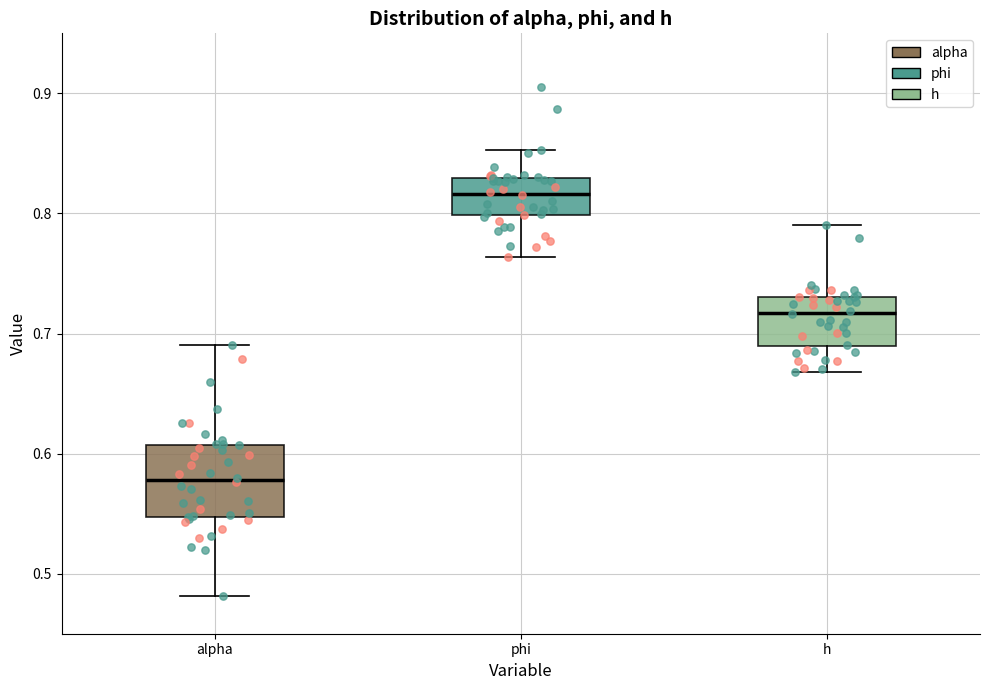

Which box's median line is the lowest?

alpha